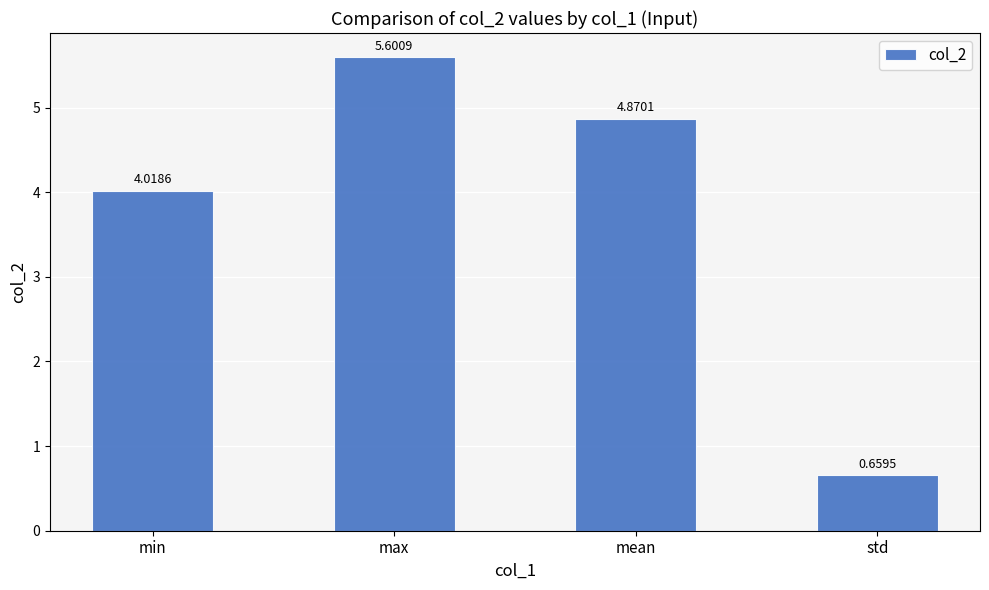

Count the number of values greater than 4.

3